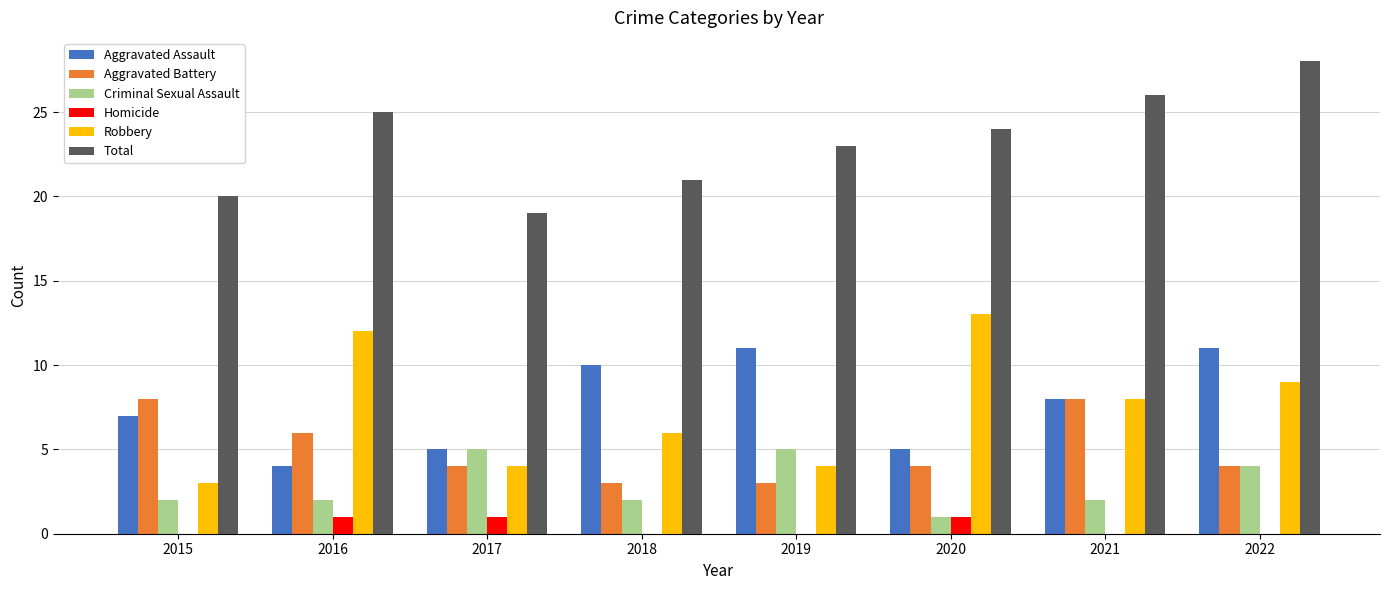

What are all the series names shown in the legend?

Aggravated Assault, Aggravated Battery, Criminal Sexual Assault, Homicide, Robbery, Total